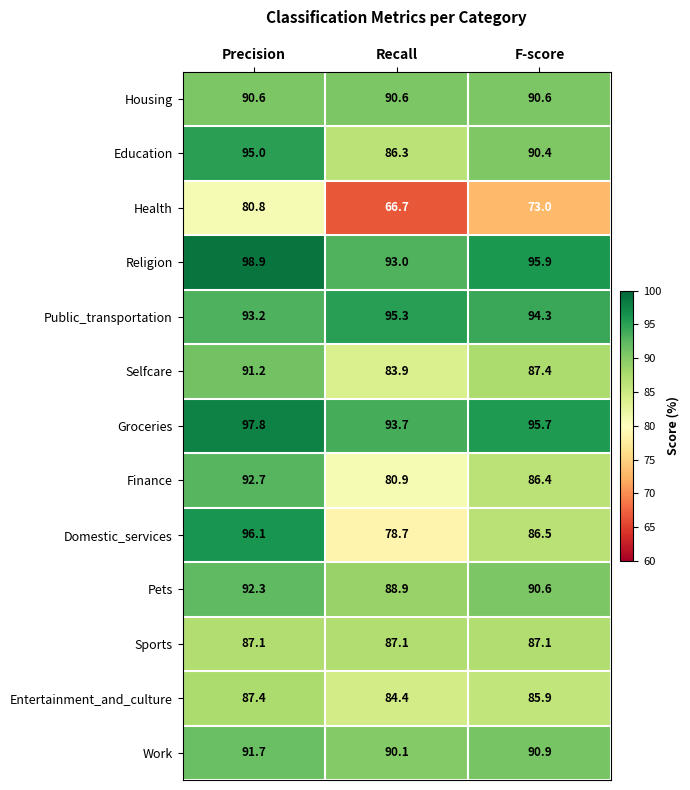

Which series has the largest range (max minus min)?

Domestic_services